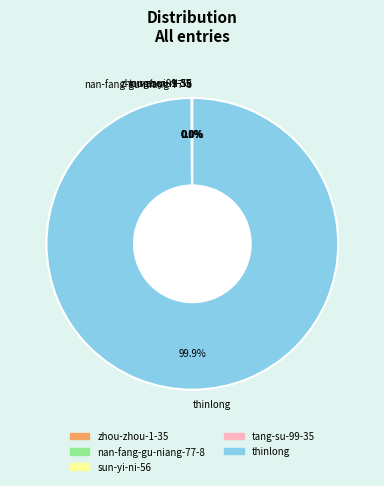

Is thinlong the majority of the pie?

Yes